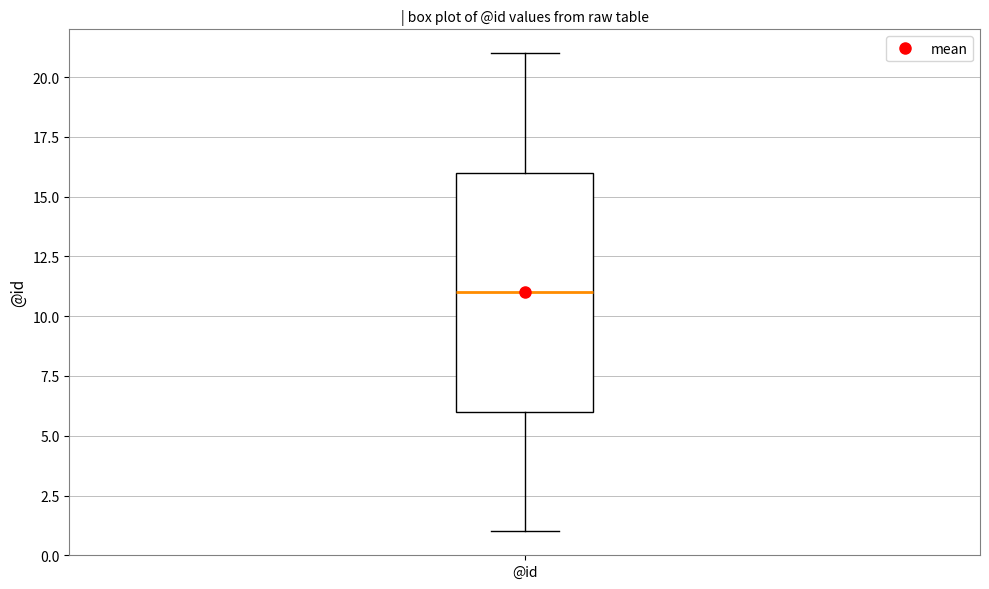

Transcribe this box plot: give where the median line is, the range the box spans, and where the two whiskers end, as read against the y-axis. The values are not printed on the chart, so give them approximately, as read against the axis.

median 11, box 6 to 16, whiskers 1 to 21